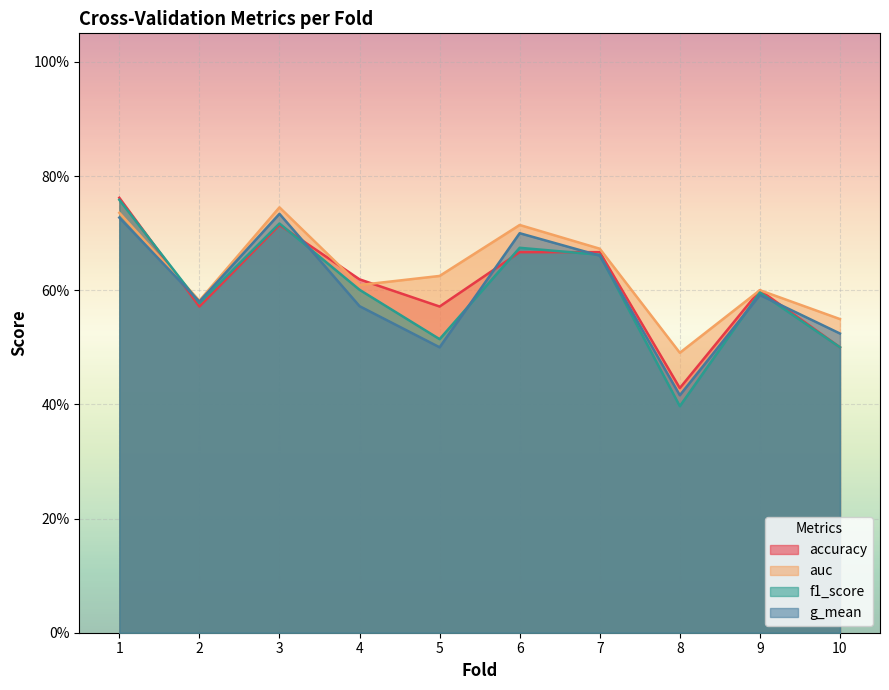

How many intersections are there between accuracy and auc?

5